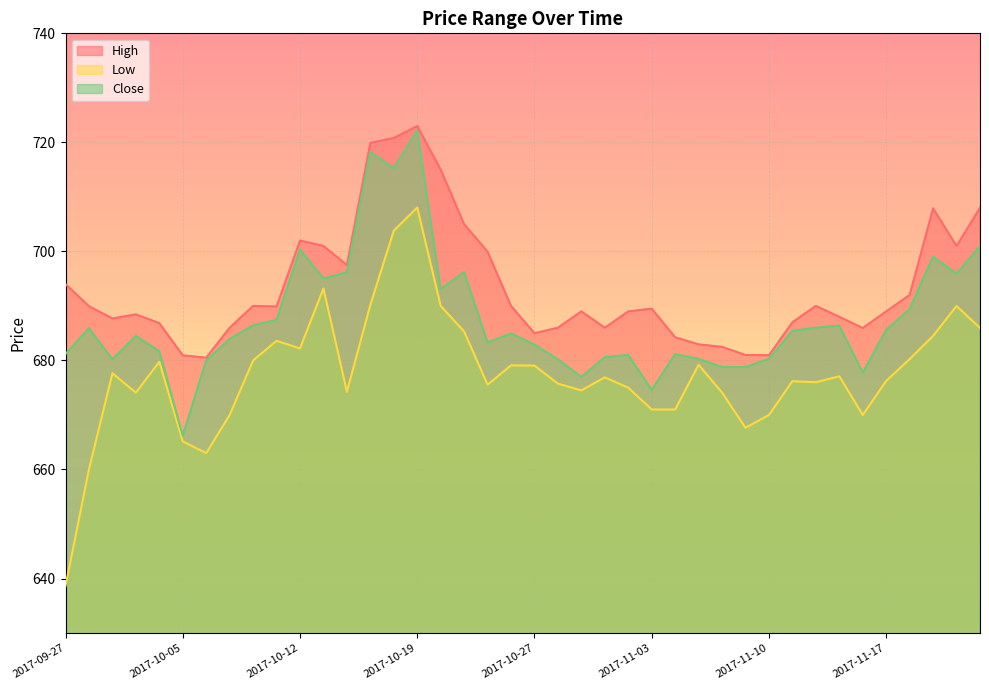

The Low series shows 684.5 at 2017-11-21. True or false?

True